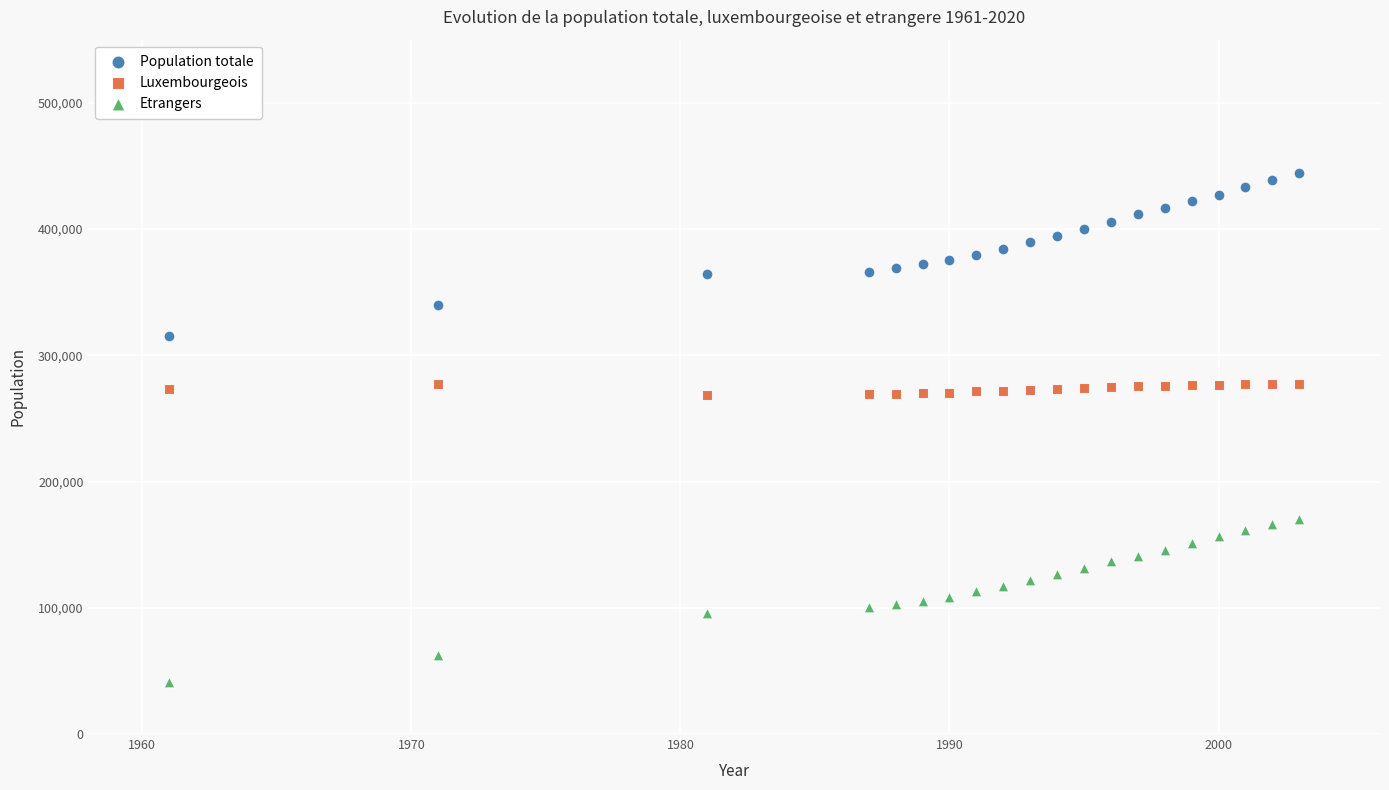

Which series reaches the maximum Y coordinate?

Population totale